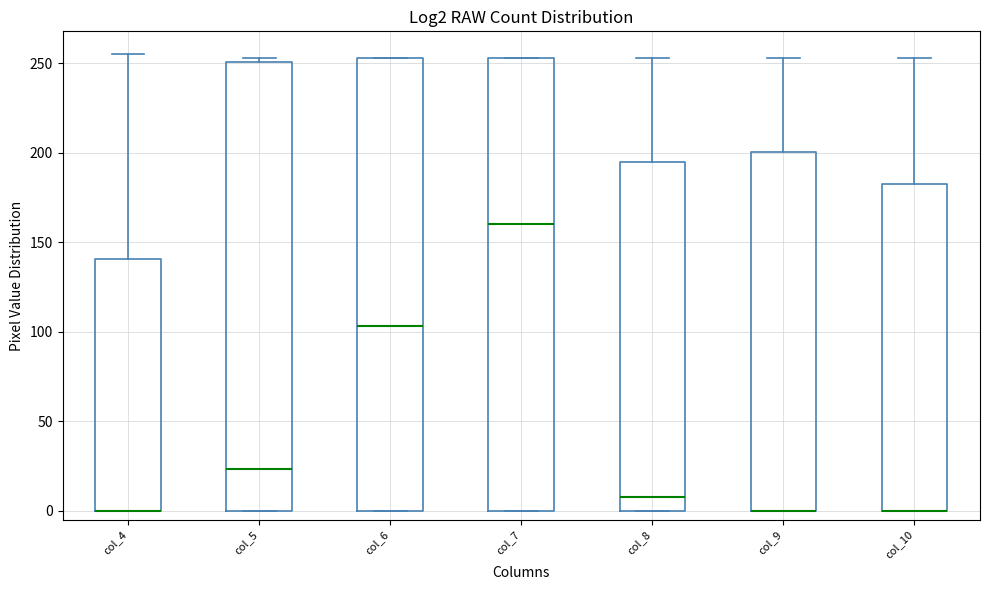

Where is the upper edge of the box for col_9 on the y-axis? The values are not printed on the chart, so give them approximately, as read against the axis.

200